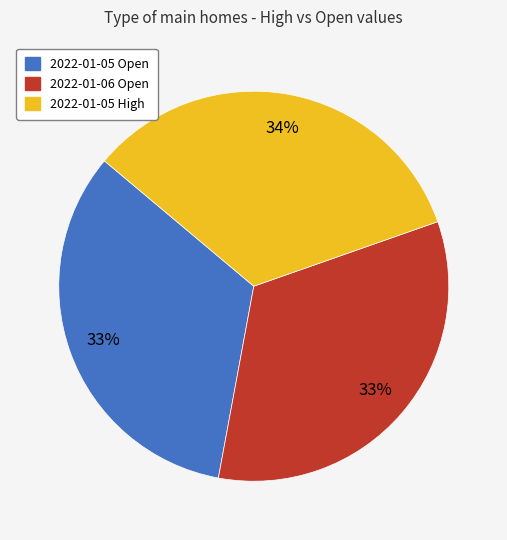

Does 2022-01-05 High represent more than half of the total?

No